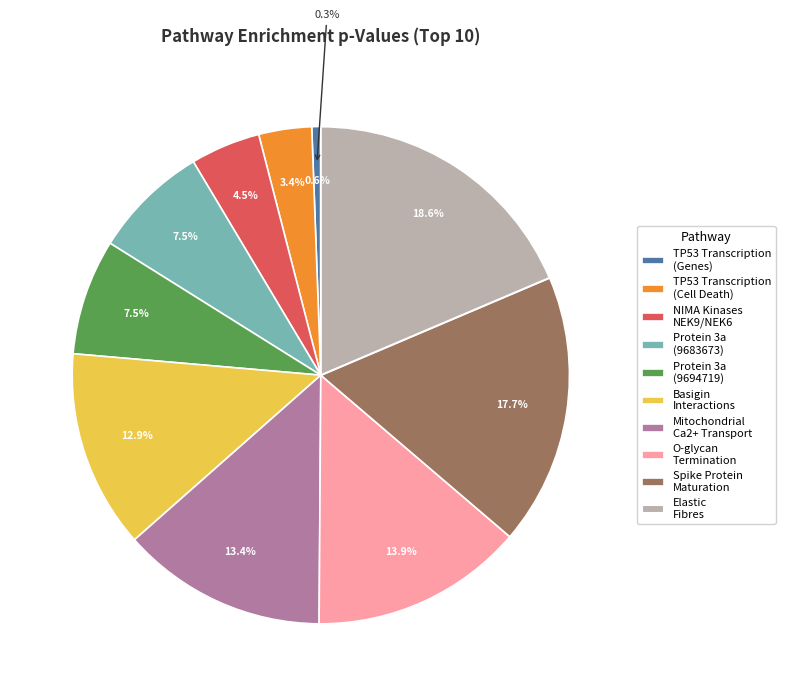

To the nearest percent, what is the combined percentage of Maturation of spike protein and TP53 Regulates Transcription of Cell Death?

21%